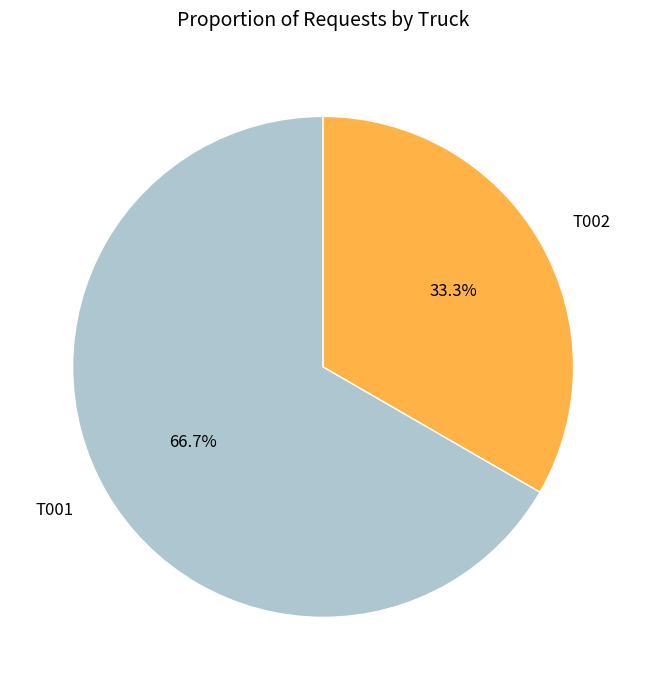

To the nearest percent, what is the difference between the T002 and T001 slice percentages?

33%